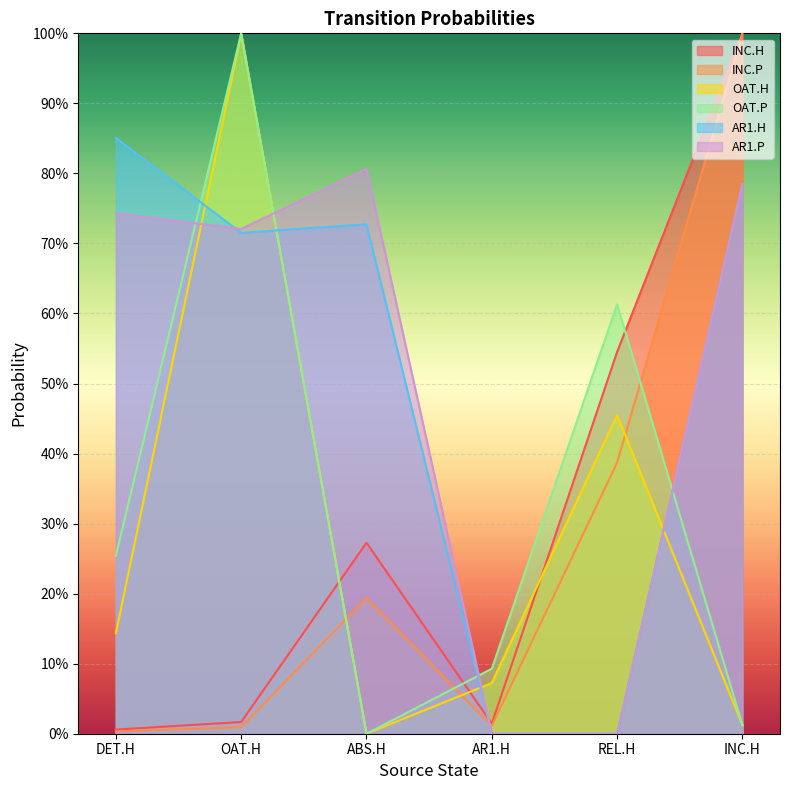

What is the label of the 5th point from the left?

REL.H